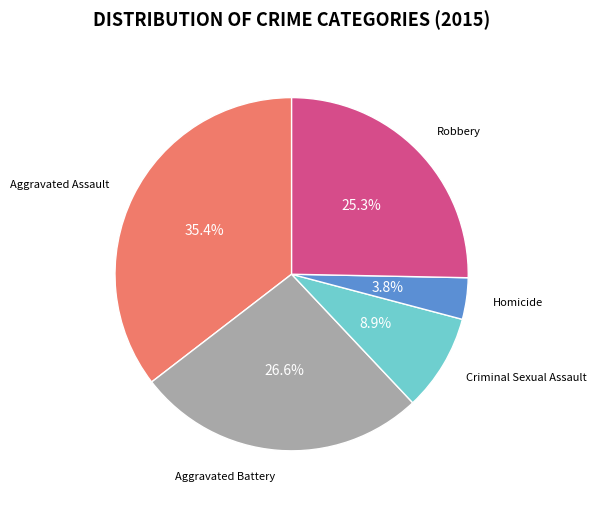

Which slice is the smallest?

Homicide